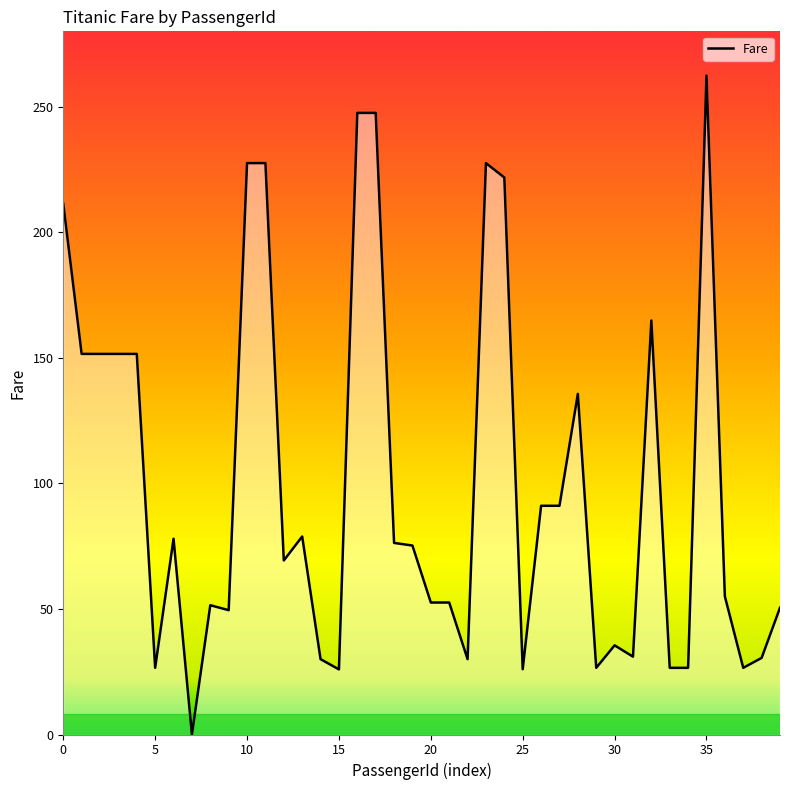

What is the greatest value displayed?

262.4